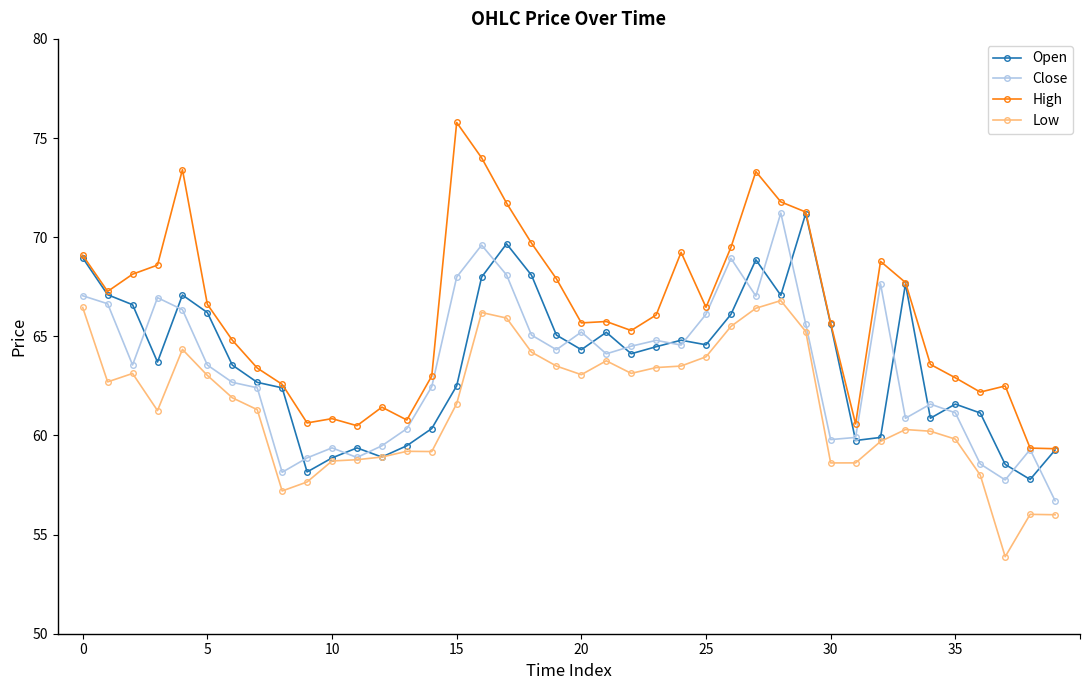

True or false: High and Low cross at least once.

False